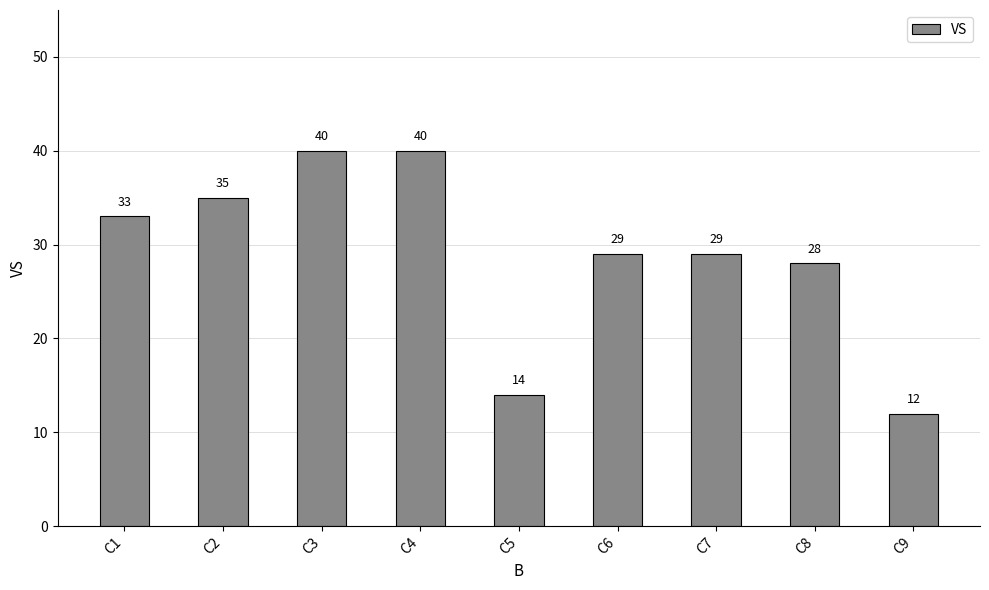

What is the change in value from C3 to C7?

-11